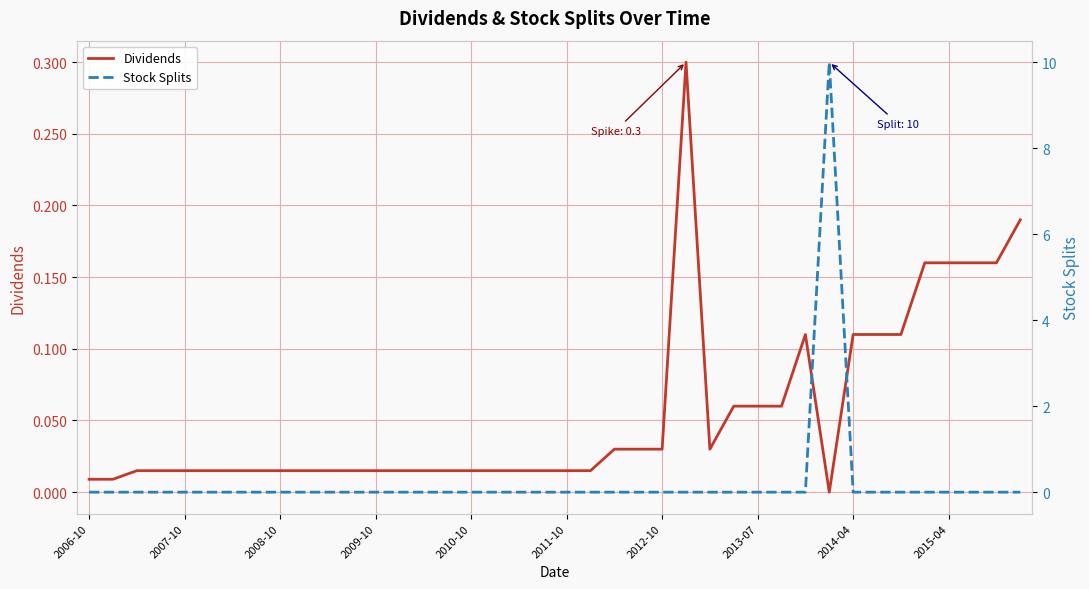

Reading left to right, list all the values displayed in this chart.

Dividends: 0.0	0.0	0.0	0.0	0.0	0.0	0.0	0.0	0.0	0.0	0.0	0.0	0.0	0.0	0.0	0.0	0.0	0.0	0.0	0.0	0.0	0.0	0.0	0.0	0.0	0.3	0.0	0.1	0.1	0.1	0.1	0.0	0.1	0.1	0.1	0.2	0.2	0.2	0.2	0.2
Stock Splits: 0.0	0.0	0.0	0.0	0.0	0.0	0.0	0.0	0.0	0.0	0.0	0.0	0.0	0.0	0.0	0.0	0.0	0.0	0.0	0.0	0.0	0.0	0.0	0.0	0.0	0.0	0.0	0.0	0.0	0.0	0.0	10.0	0.0	0.0	0.0	0.0	0.0	0.0	0.0	0.0